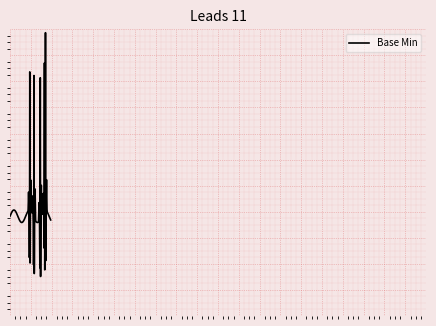

What is the greatest value displayed?

1